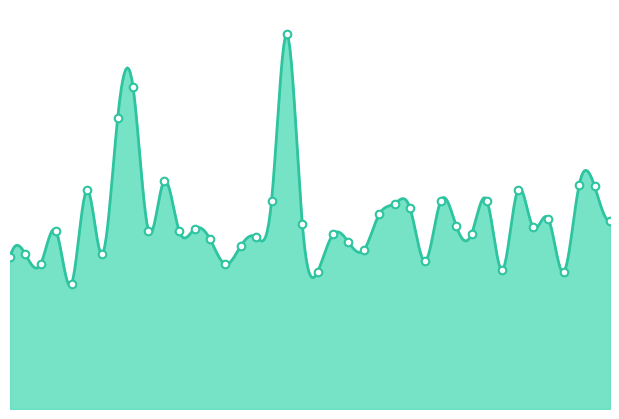

What is the change in value from 13 to 20?

-32.7